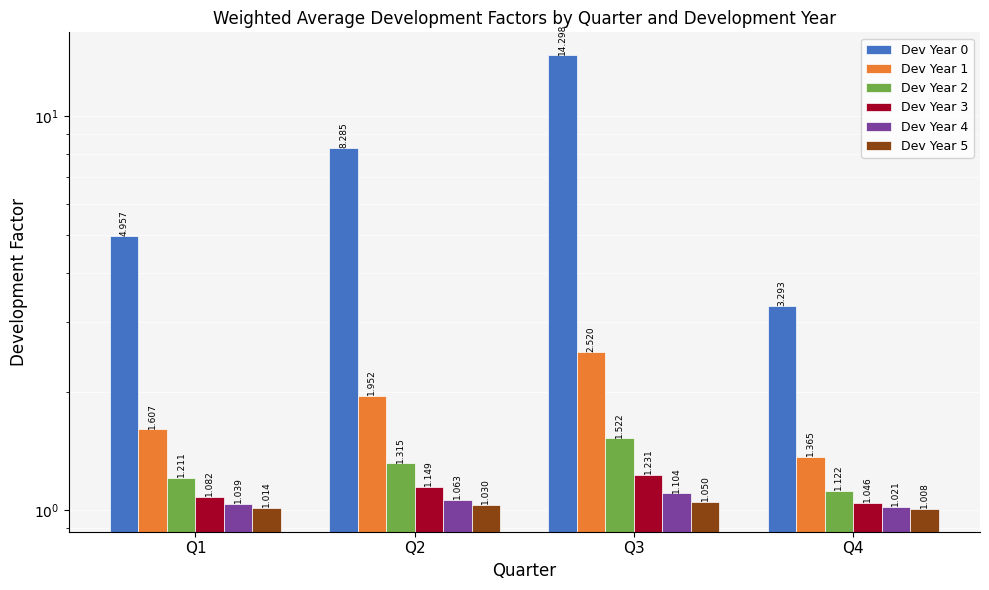

Which series has the largest total across all categories?

Dev Year 0